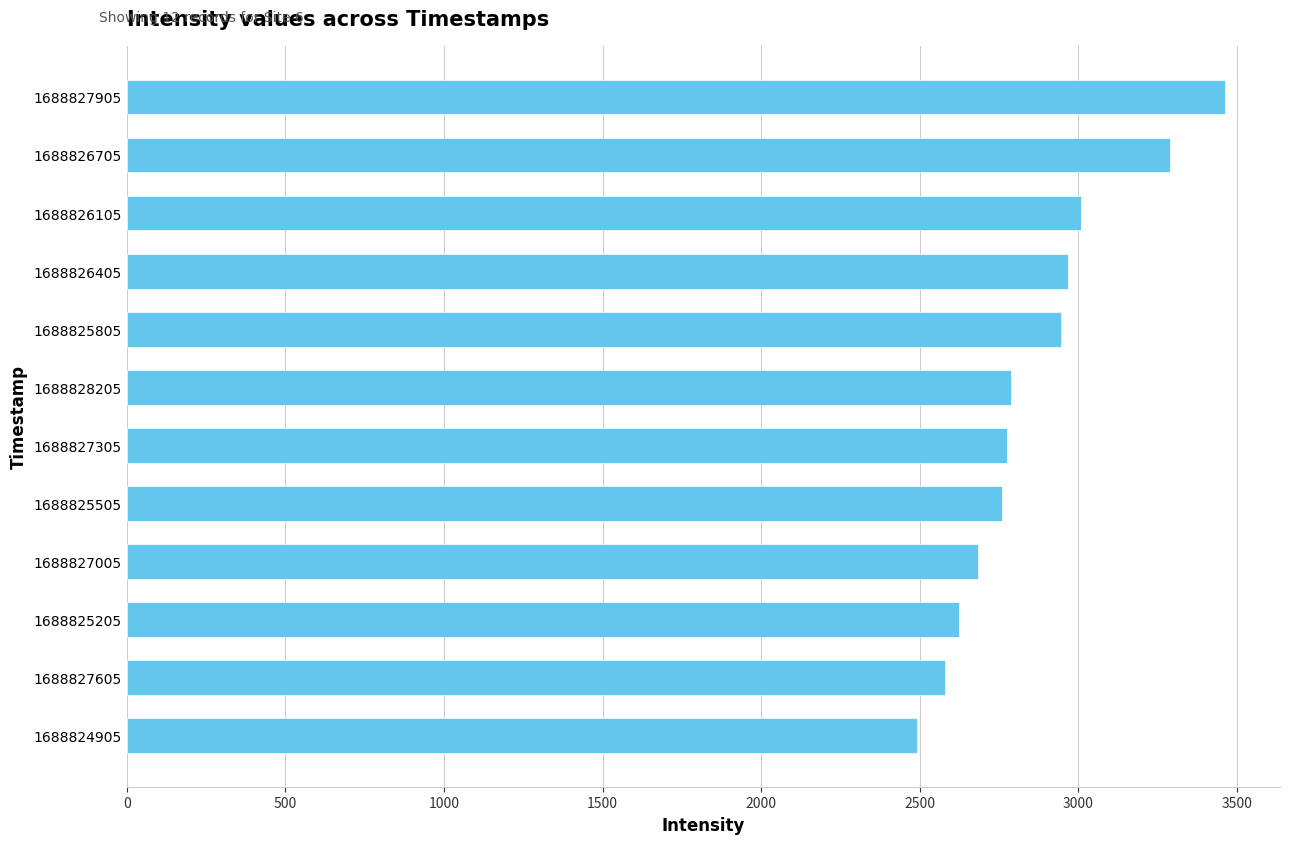

How many data points are above 2785?

6